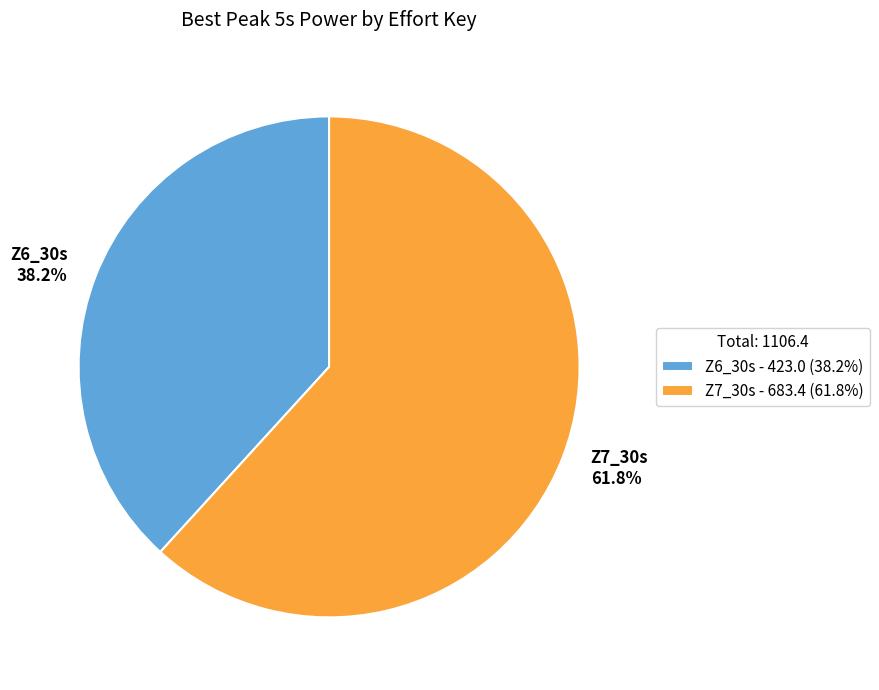

To the nearest percent, what percentage of the pie is Z7_30s?

62%